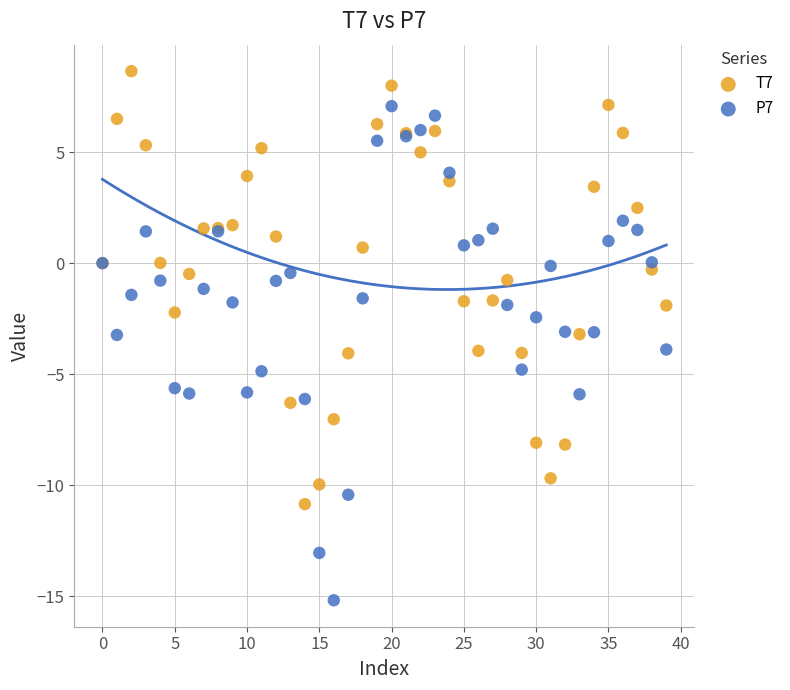

Which series has the widest spread of Y values?

P7